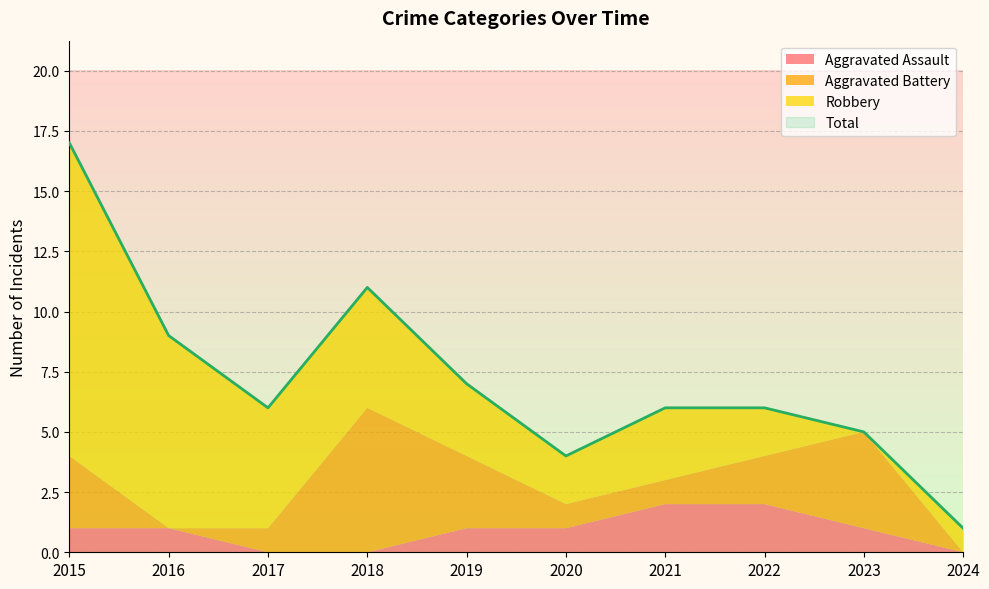

Is the value of Aggravated Battery at 2020 greater than the value of Total at 2015?

No